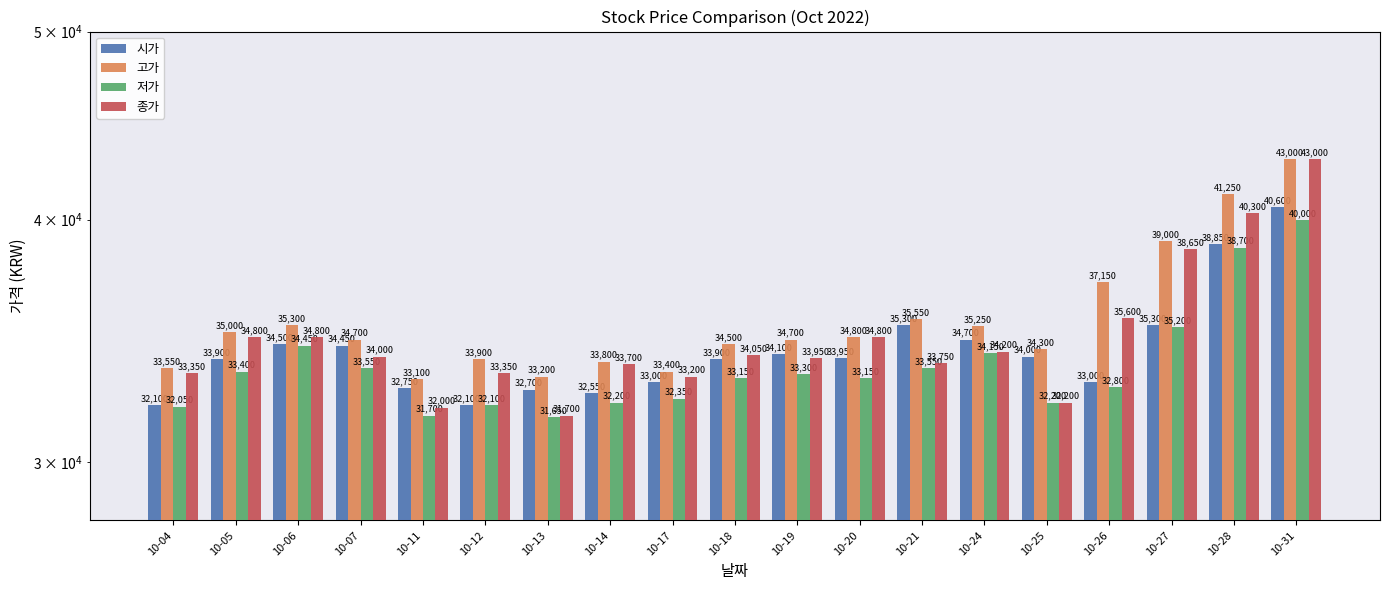

How many values in the 시가 series exceed 33950?

9